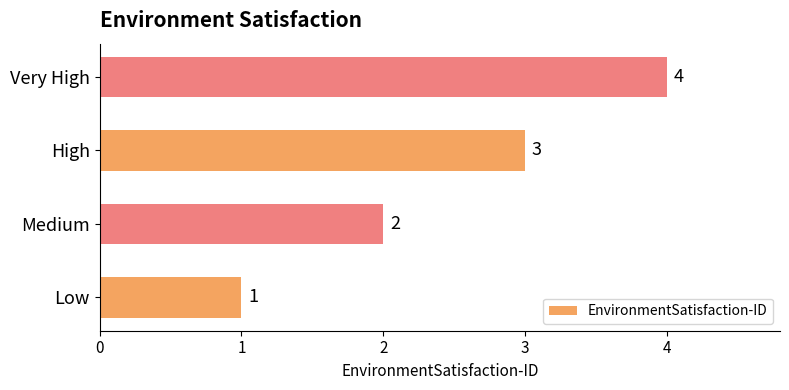

List the labels in order of value, smallest first.

Low, Medium, High, Very High